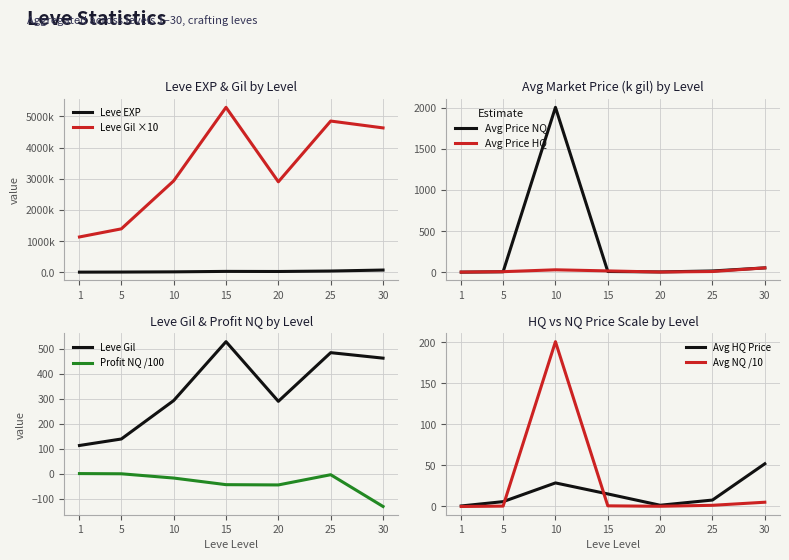

At which category is the sum across all series the highest?

10